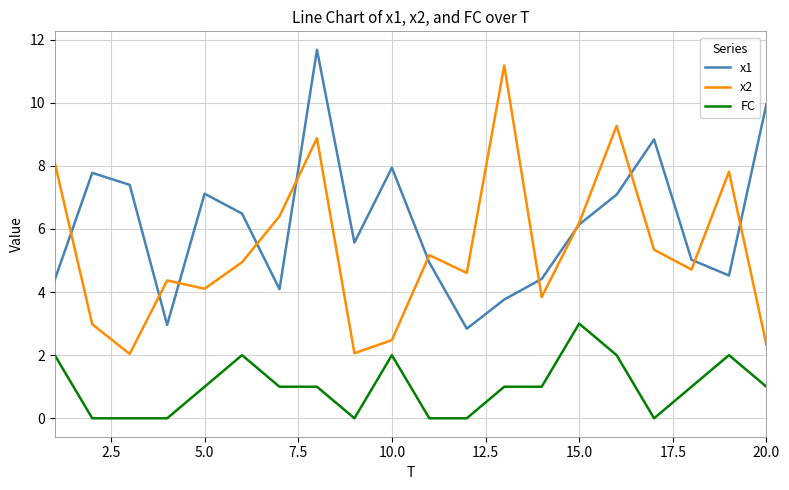

Which series has the largest total across all categories?

x1